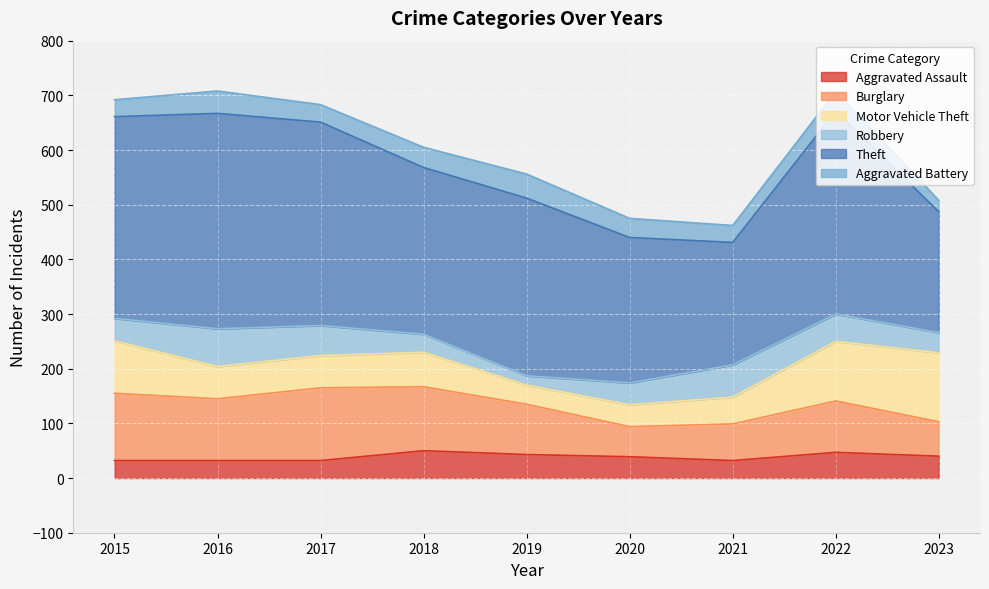

Rank the series by their maximum value, from highest to lowest.

Theft, Burglary, Motor Vehicle Theft, Robbery, Aggravated Assault, Aggravated Battery